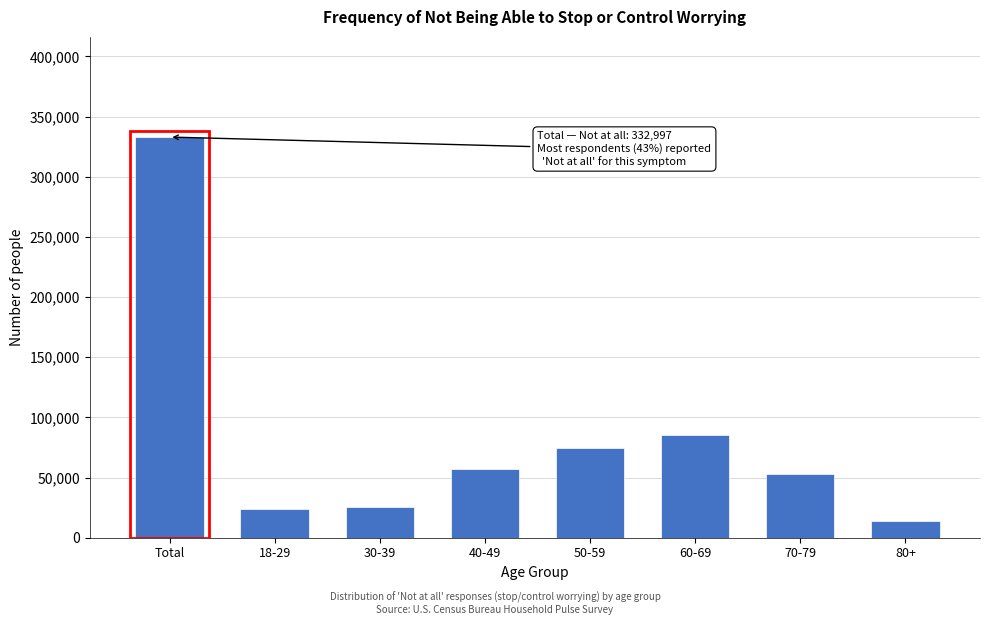

Reading left to right, what are all the values shown in this chart?

Total=332997	18-29=23675	30-39=25627	40-49=56767	50-59=74613	60-69=85072	70-79=53034	80+=14208